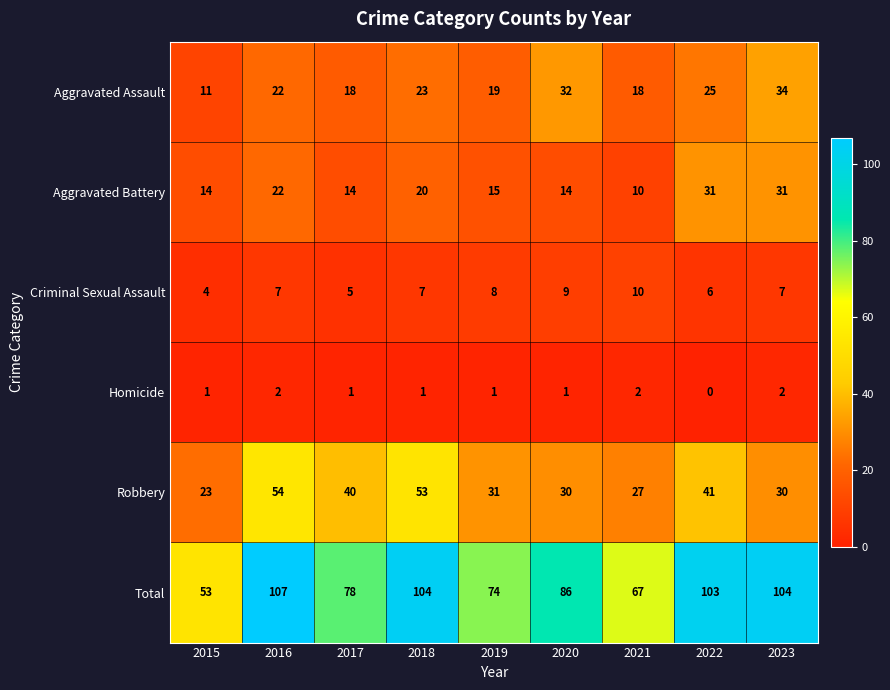

At which label is Aggravated Battery closest to 20?

2018